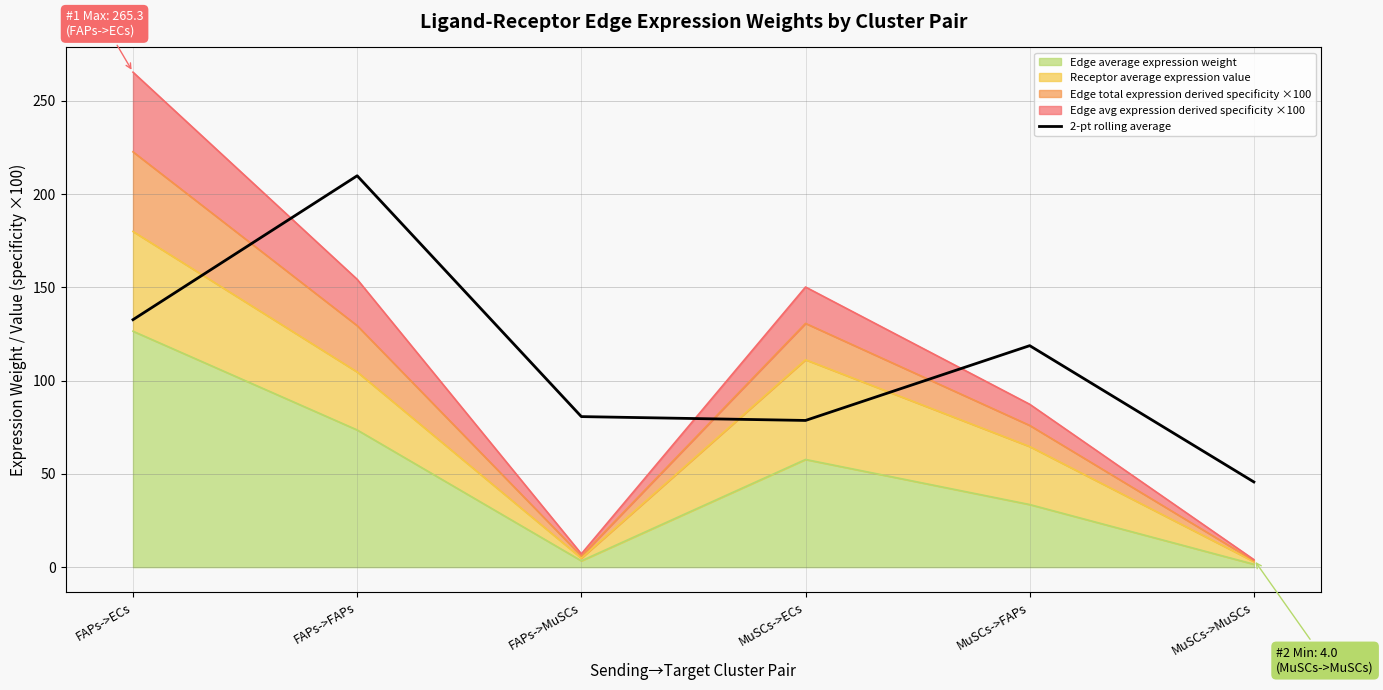

How many values exceed 118?

3